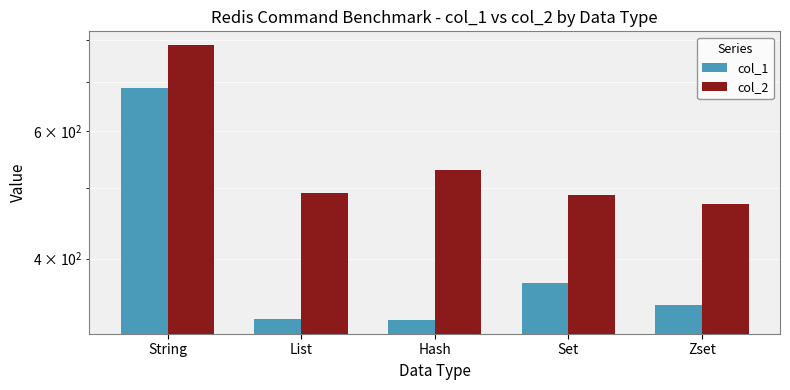

Are the bars grouped side by side (vs. stacked)?

Yes